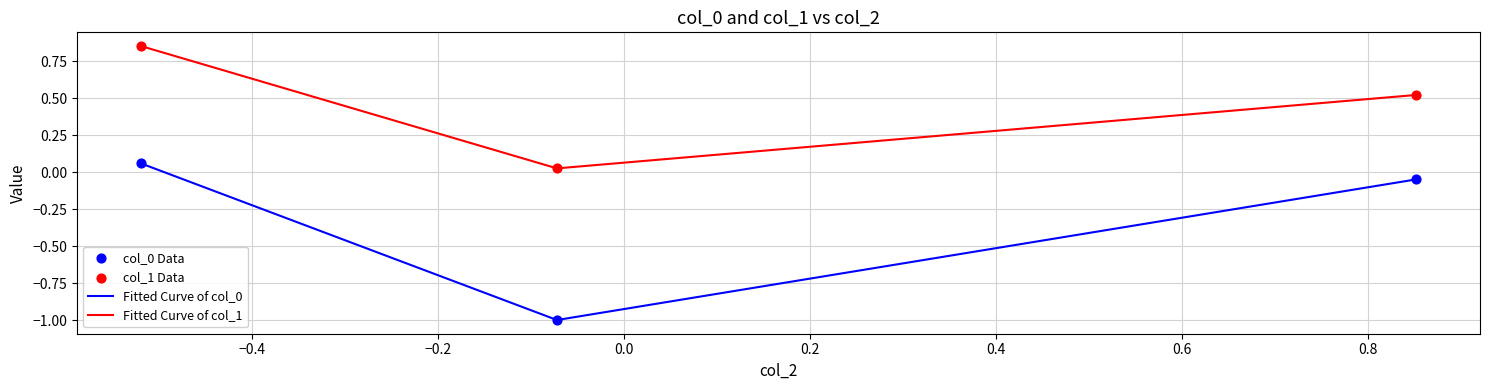

At how many categories does at least one series exceed 0?

3